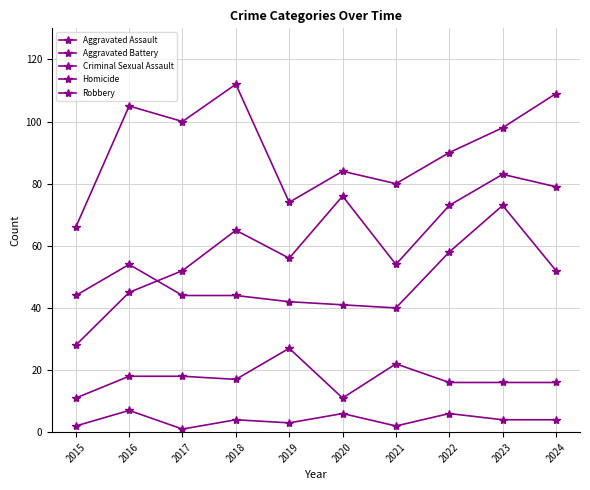

Reading left to right, extract all data points from this chart.

Aggravated Assault: 28	45	52	65	56	76	54	73	83	79
Aggravated Battery: 44	54	44	44	42	41	40	58	73	52
Criminal Sexual Assault: 11	18	18	17	27	11	22	16	16	16
Homicide: 2	7	1	4	3	6	2	6	4	4
Robbery: 66	105	100	112	74	84	80	90	98	109